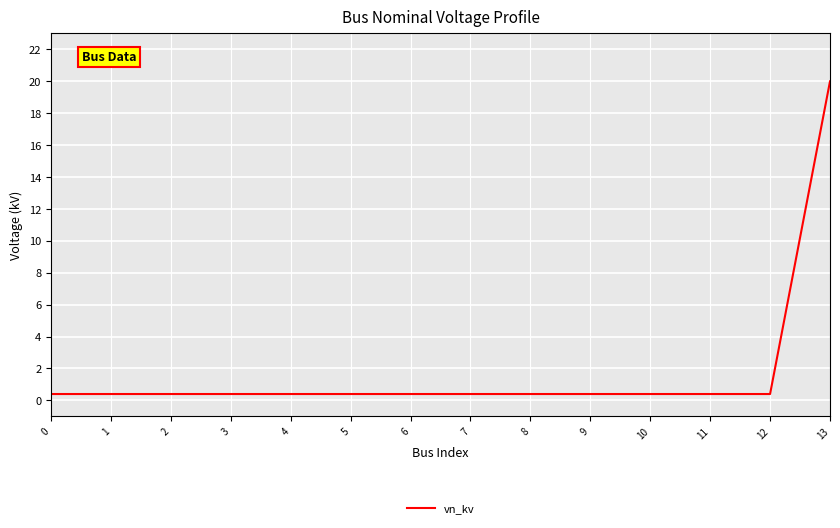

Which category has the highest value across all series?

13